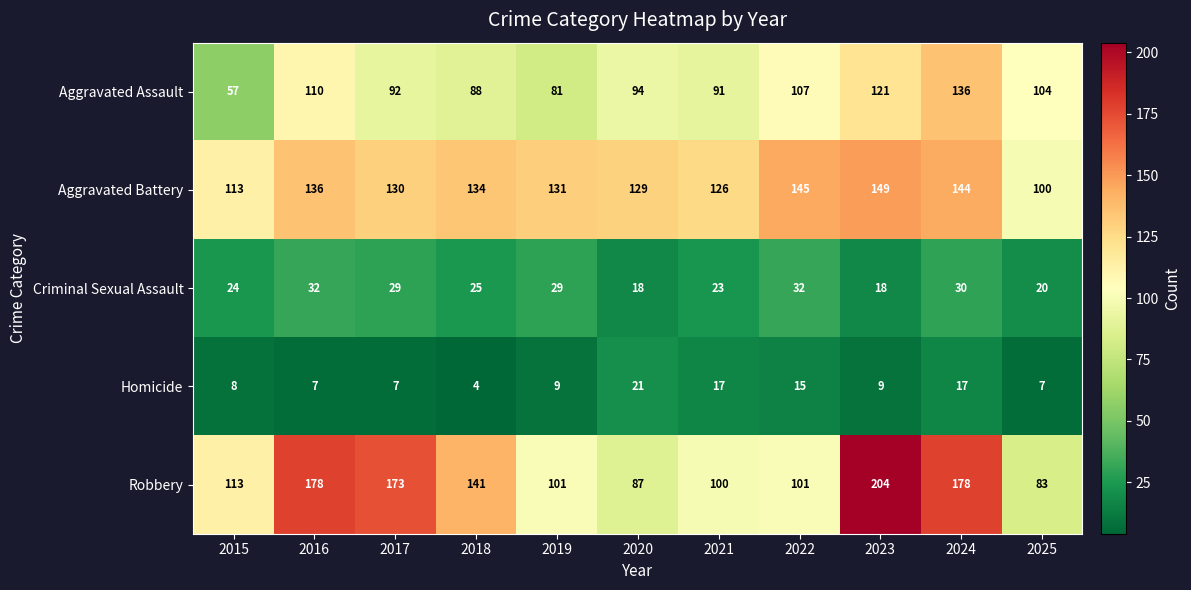

At which category is the sum across all series the highest?

2024